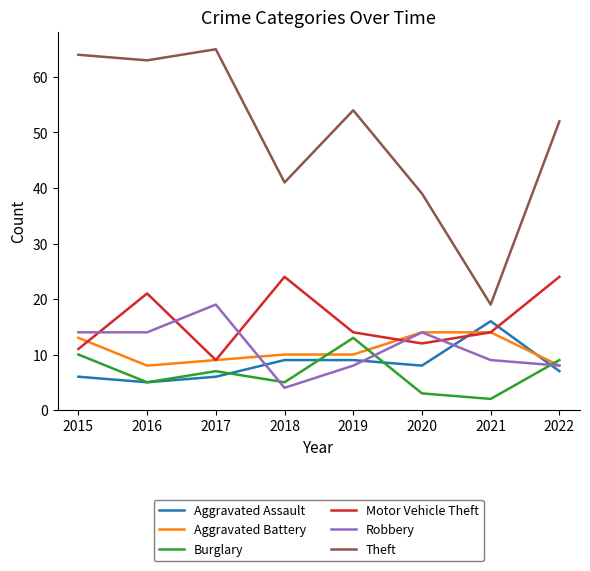

Reading right to left, what are all the values shown in this chart?

Aggravated Assault: 2022=7	2021=16	2020=8	2019=9	2018=9	2017=6	2016=5	2015=6
Aggravated Battery: 2022=8	2021=14	2020=14	2019=10	2018=10	2017=9	2016=8	2015=13
Burglary: 2022=9	2021=2	2020=3	2019=13	2018=5	2017=7	2016=5	2015=10
Motor Vehicle Theft: 2022=24	2021=14	2020=12	2019=14	2018=24	2017=9	2016=21	2015=11
Robbery: 2022=8	2021=9	2020=14	2019=8	2018=4	2017=19	2016=14	2015=14
Theft: 2022=52	2021=19	2020=39	2019=54	2018=41	2017=65	2016=63	2015=64